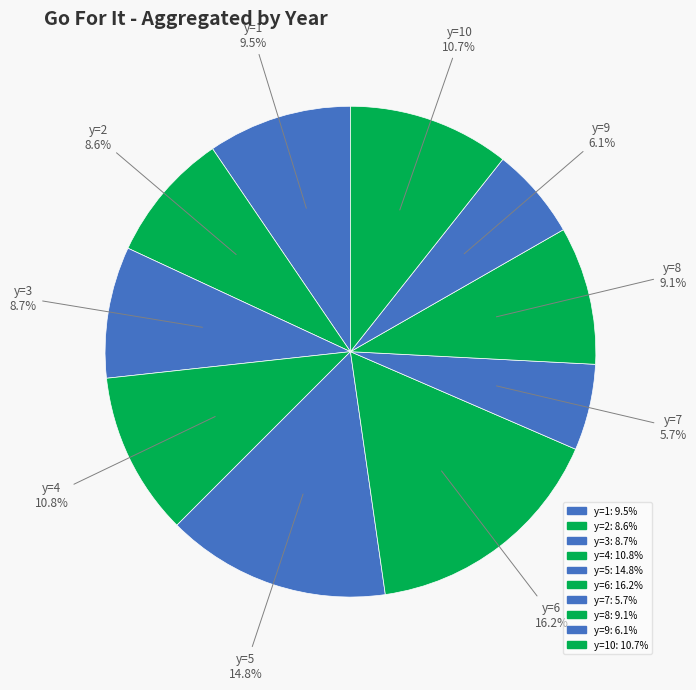

How many slices are in this pie chart?

10